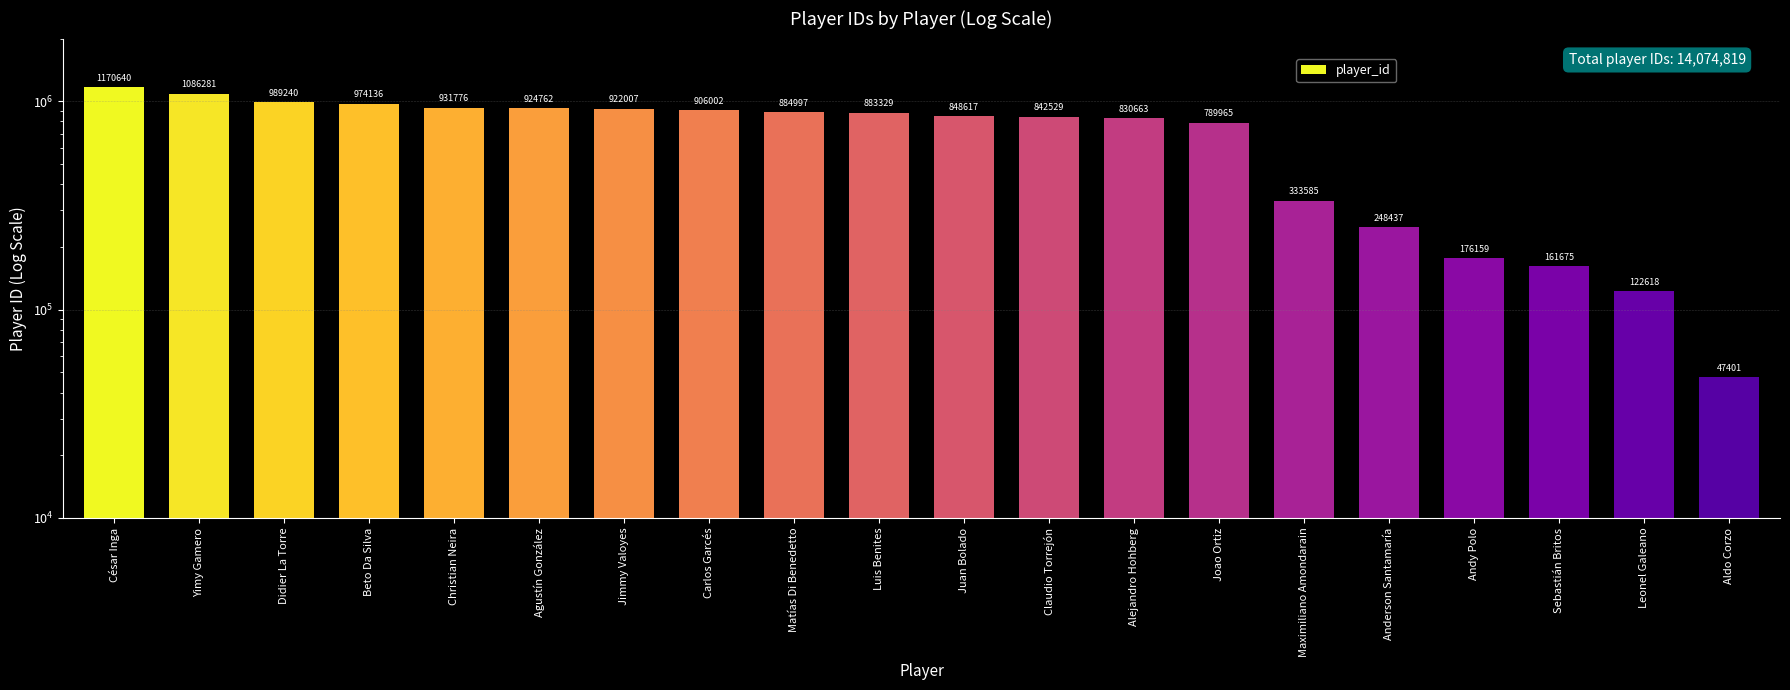

How many bars are there in total?

20